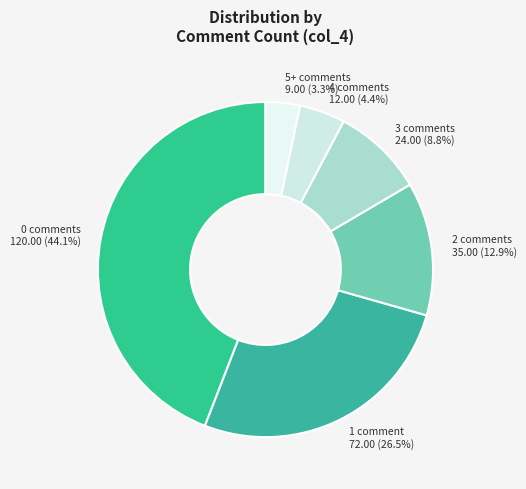

Is there a majority slice in this chart?

No